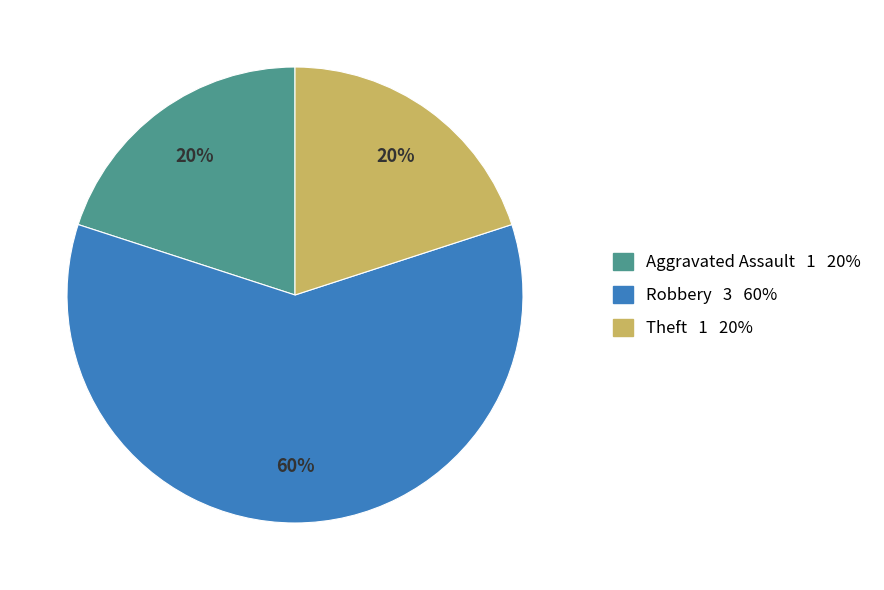

To the nearest percent, what is the difference between the largest and smallest slice percentages?

40%